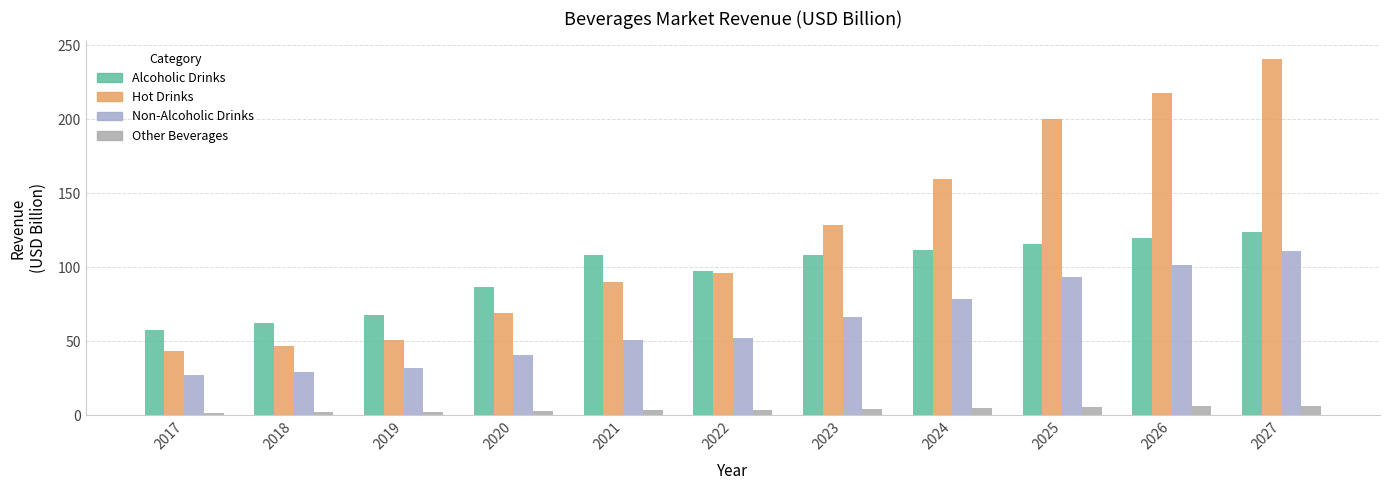

What is the maximum value shown in the chart?

240.7